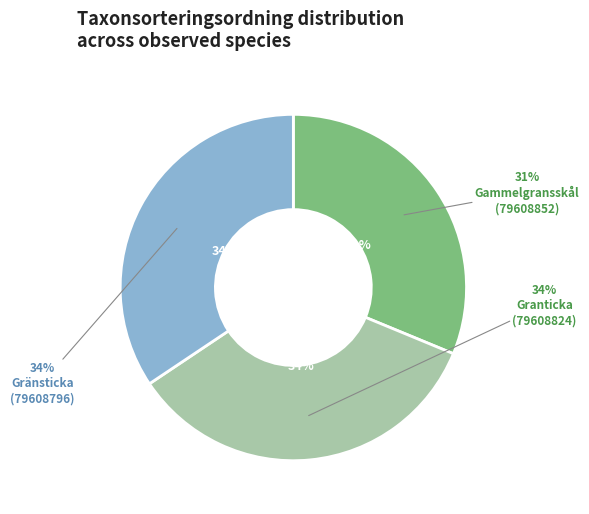

To the nearest percent, what is the combined percentage of Gammelgransskål
(79608852) and Granticka
(79608824)?

66%